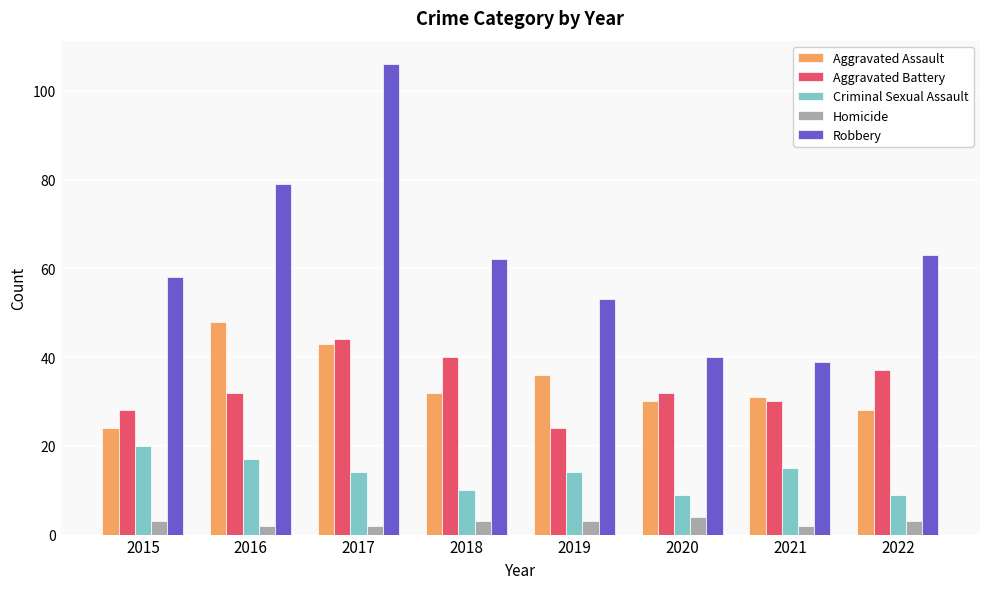

Which series changed the most between 2016 and 2021?

Robbery